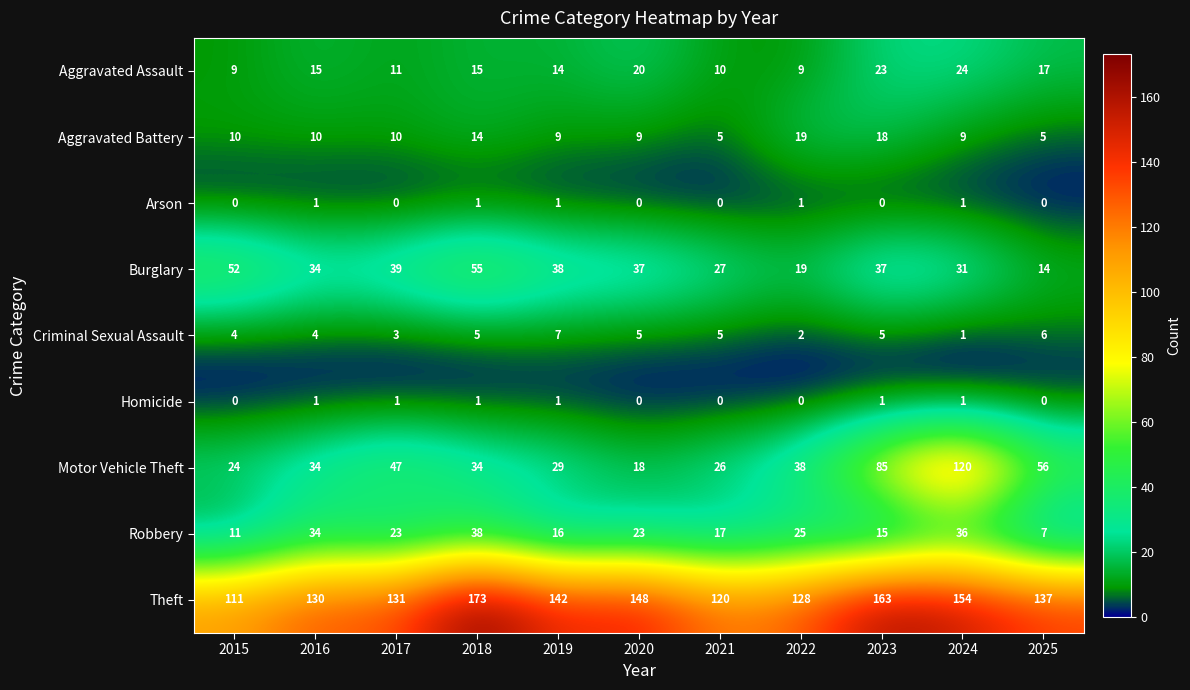

At which label is Burglary closest to 34?

2016